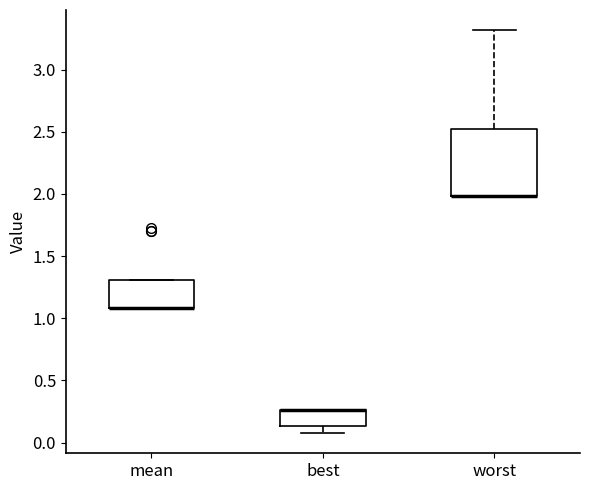

Where is the lower edge of the box for worst on the y-axis? The values are not printed on the chart, so give them approximately, as read against the axis.

2.00